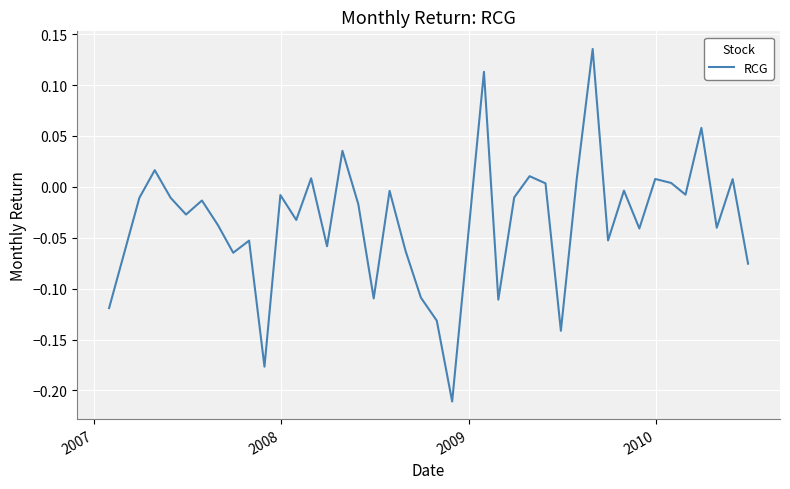

What is the difference between the maximum and minimum values?

0.3